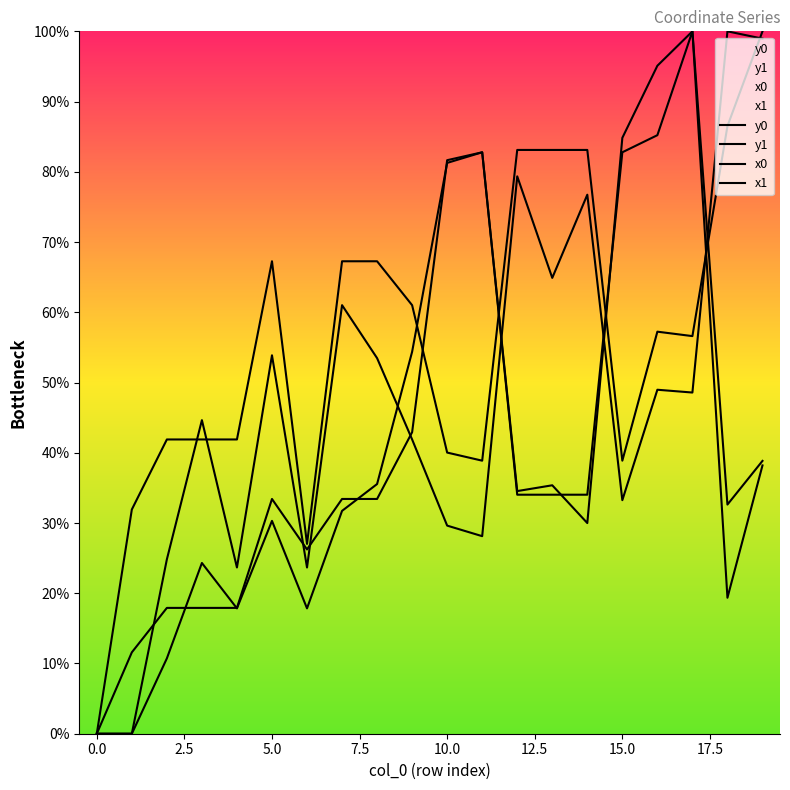

At which category is the sum across all series the highest?

17